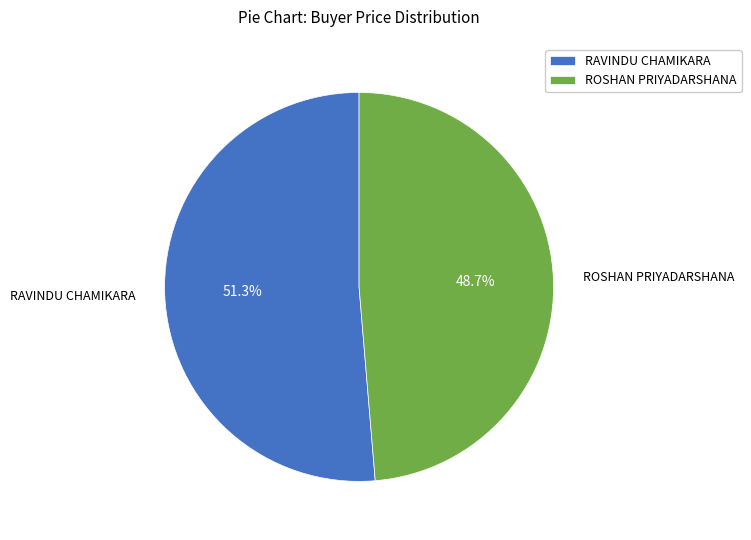

To the nearest percent, what percentage of the pie is ROSHAN PRIYADARSHANA?

49%